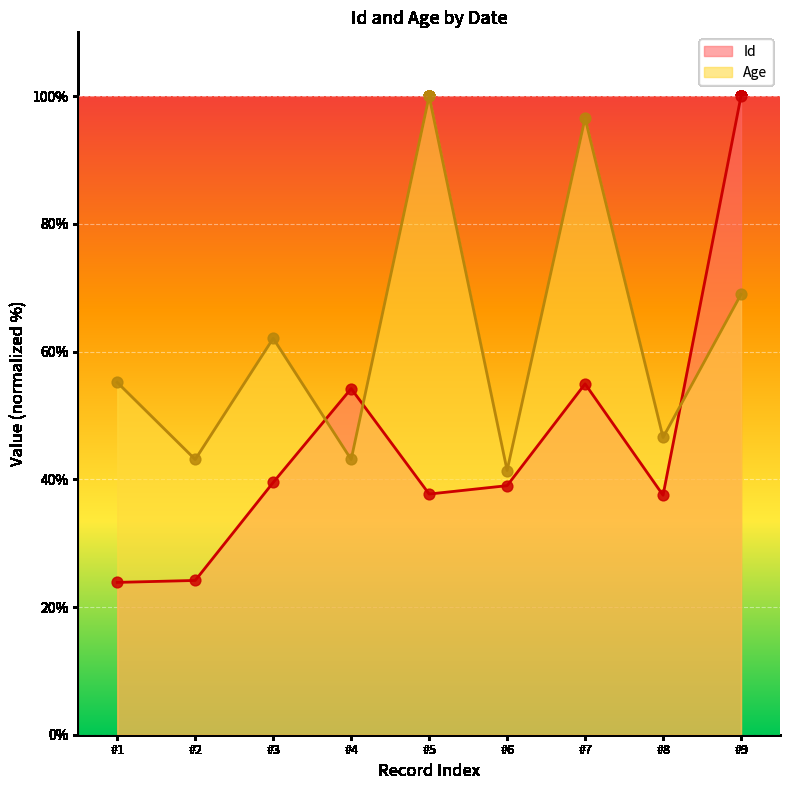

Which series has the largest Y range (max minus min)?

Id